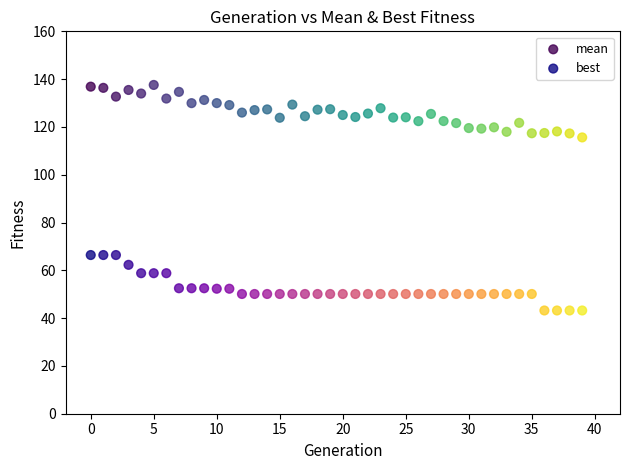

Which series reaches the maximum Y coordinate?

mean